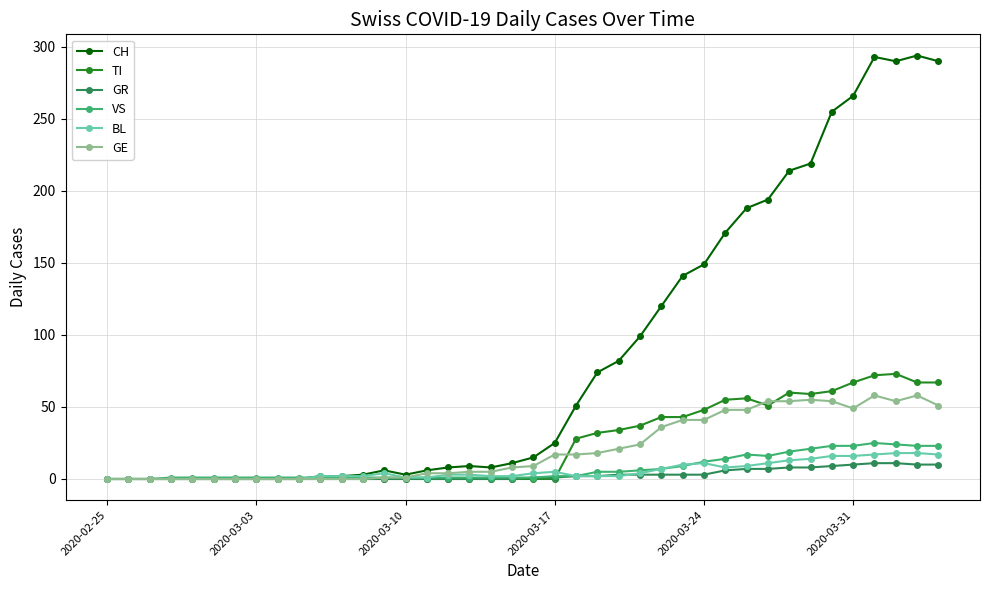

Which series has the widest spread of values?

CH